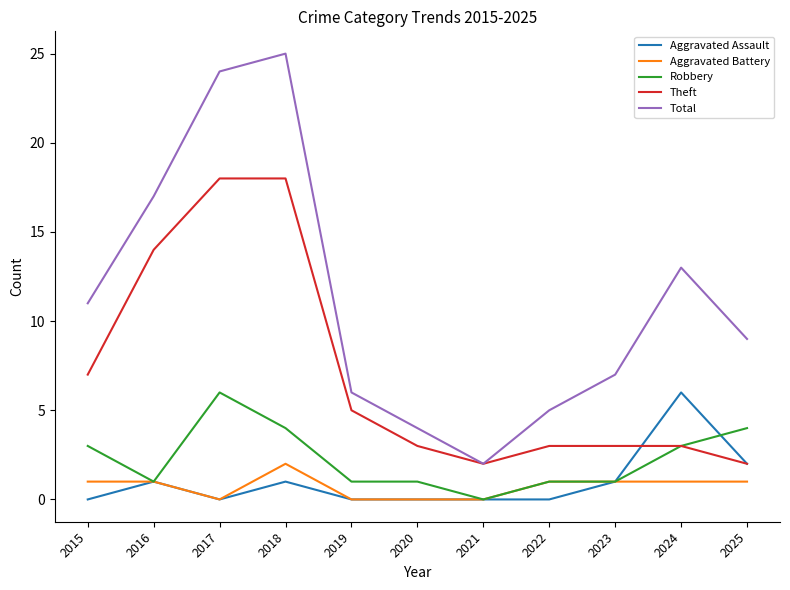

True or false: Total and Aggravated Assault cross at least once.

False